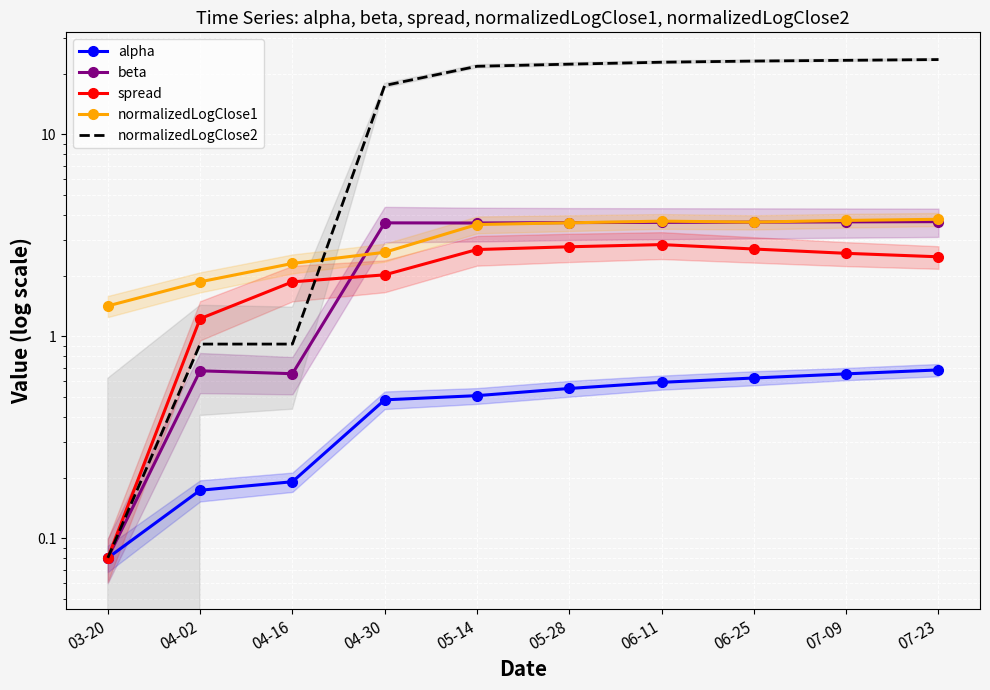

At which category does the chart reach its peak across all series?

07-23